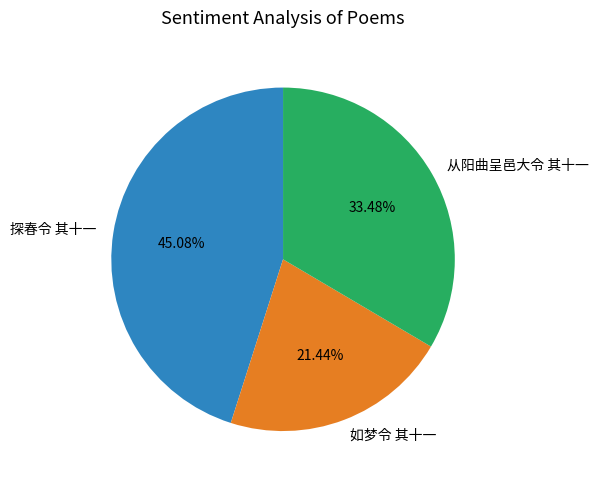

Is it true that 探春令 其十一 is 45% of the pie?

True